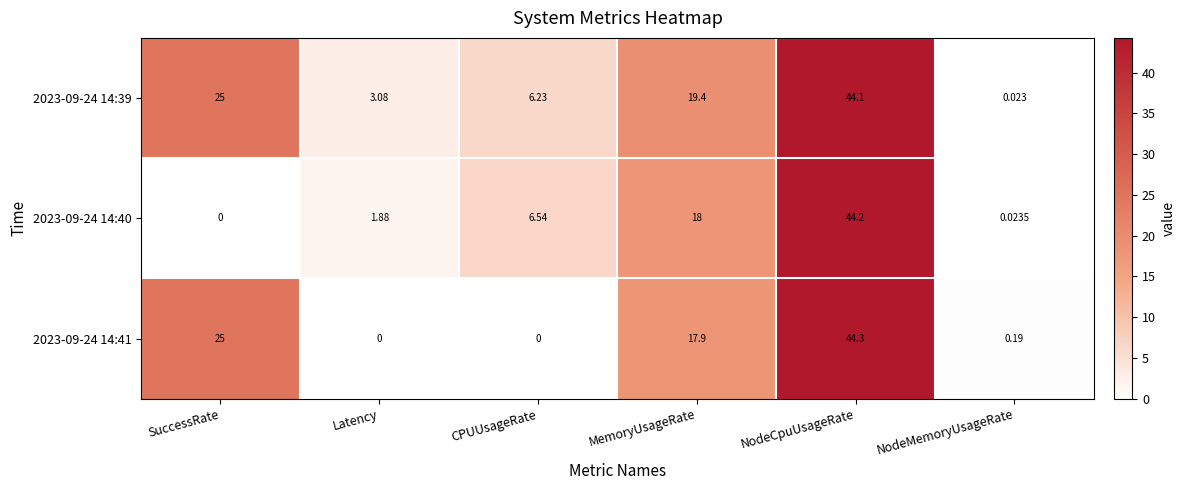

At how many categories does at least one series exceed 14?

3